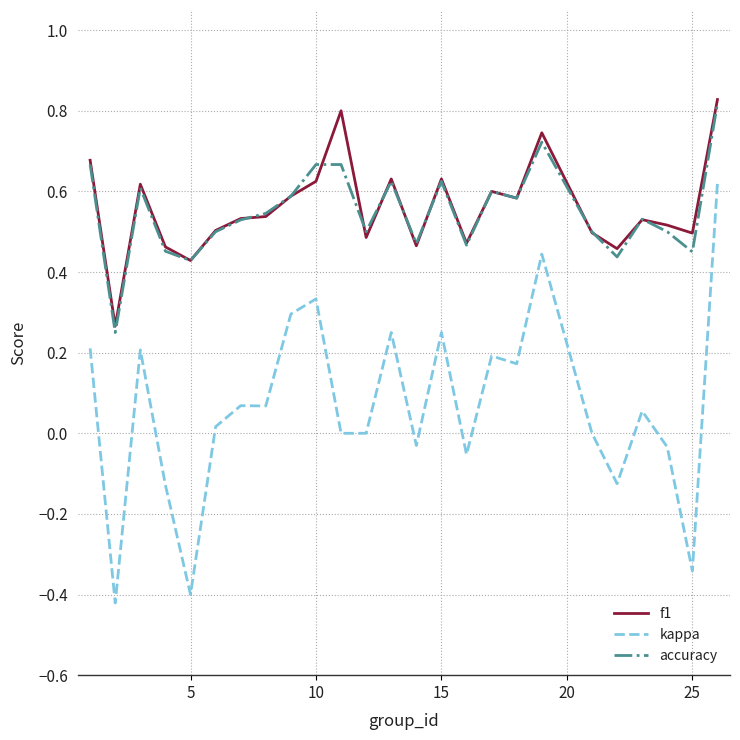

True or false: kappa and f1 intersect in this chart.

False